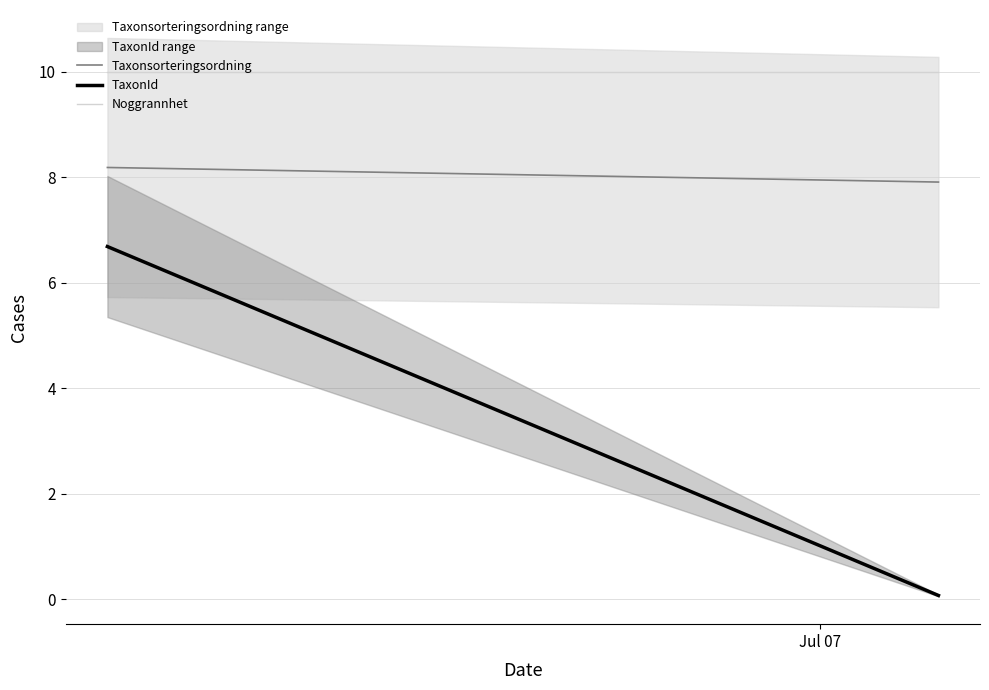

What is the approximate value of Noggrannhet at Jul 07?

10.0